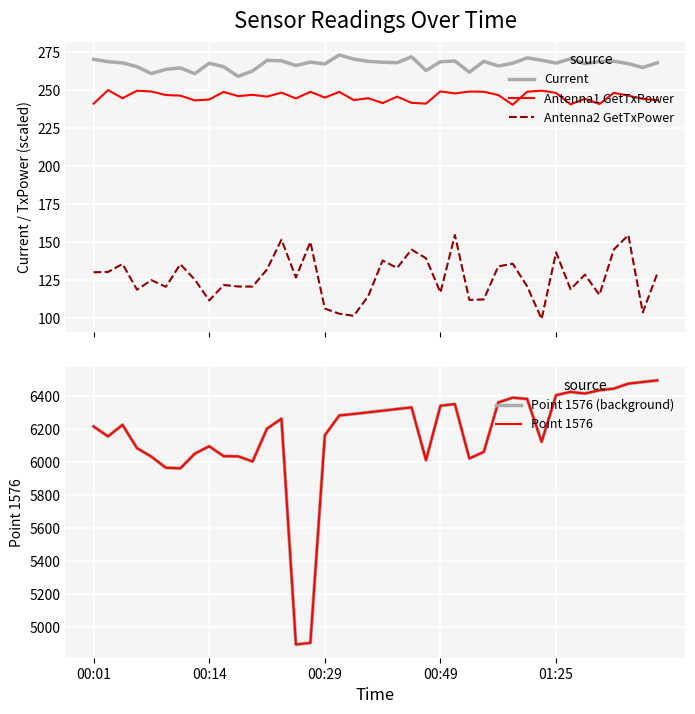

What is the sum of the Antenna2 GetTxPower values at 17 and 22?

248.0